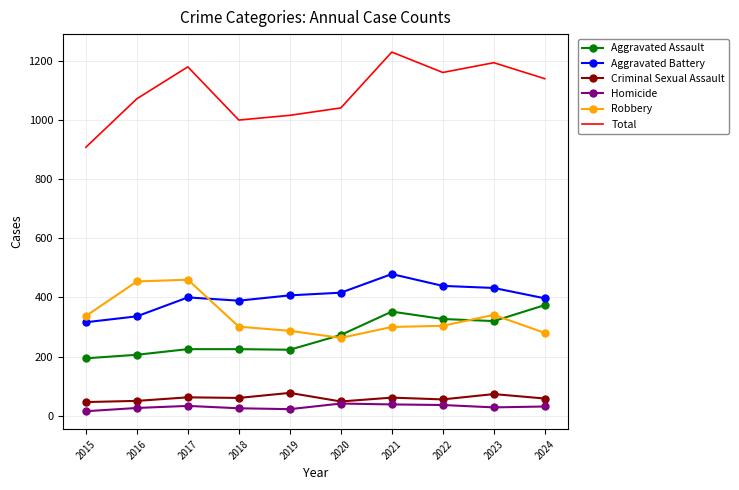

What is the minimum value shown in the chart?

15